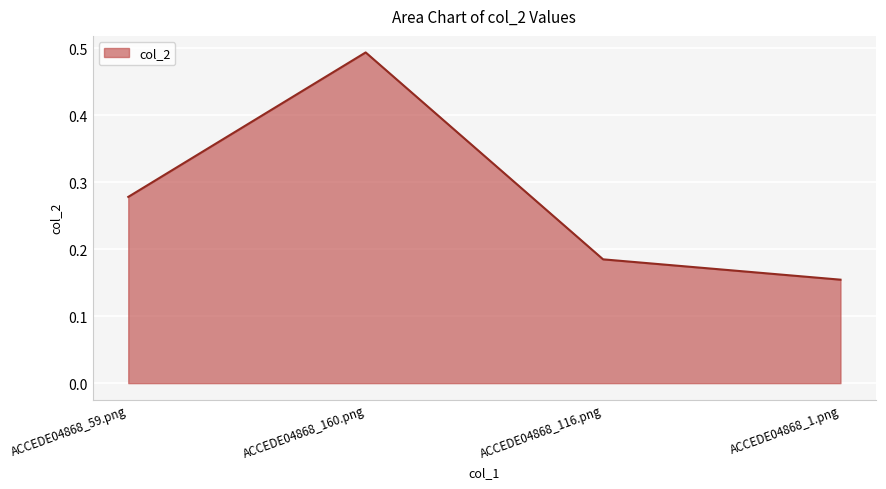

At which category does the chart reach its peak across all series?

ACCEDE04868_160.png